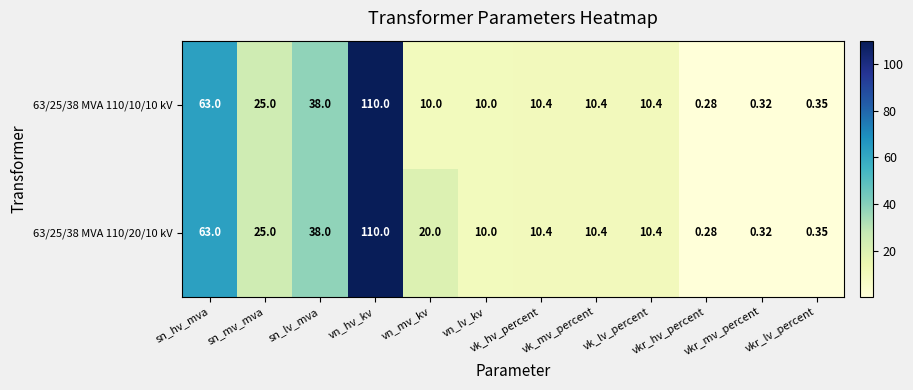

Is the value of 63/25/38 MVA 110/20/10 kV at vkr_mv_percent greater than the value of 63/25/38 MVA 110/10/10 kV at vn_hv_kv?

No